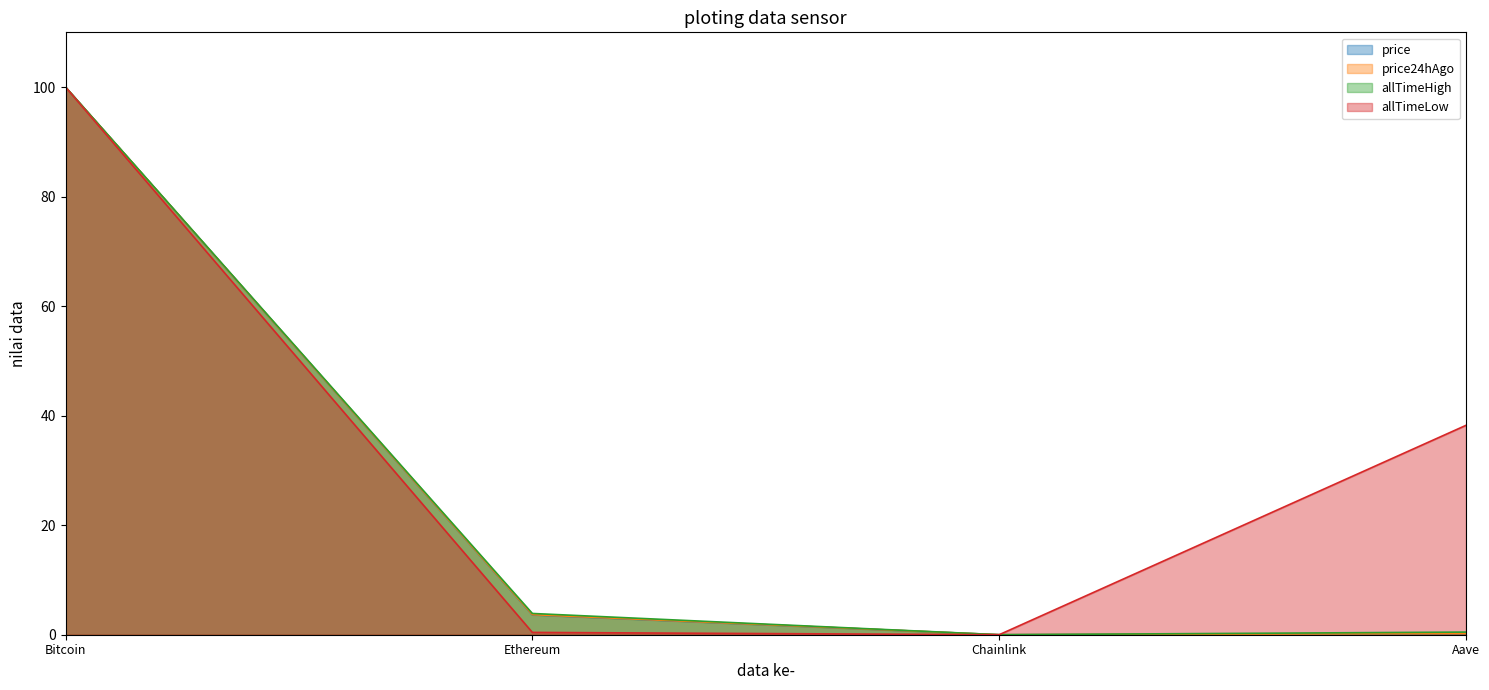

The price line series shows 0.2 at Aave. True or false?

True